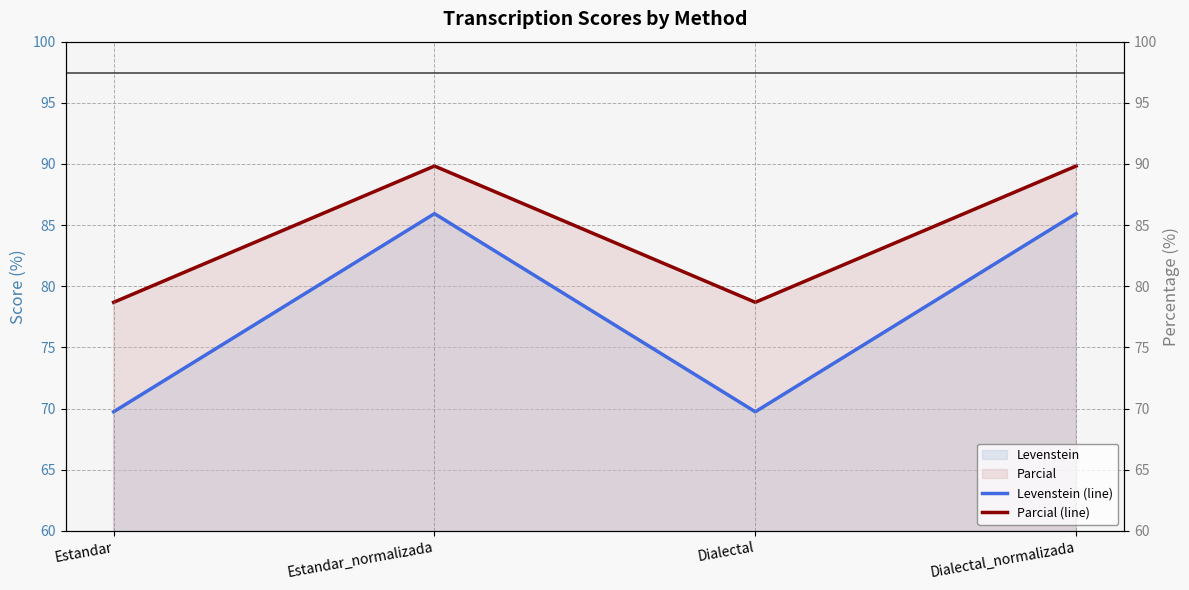

Rank the series by their average value, from highest to lowest.

Parcial (line), Levenstein (line)